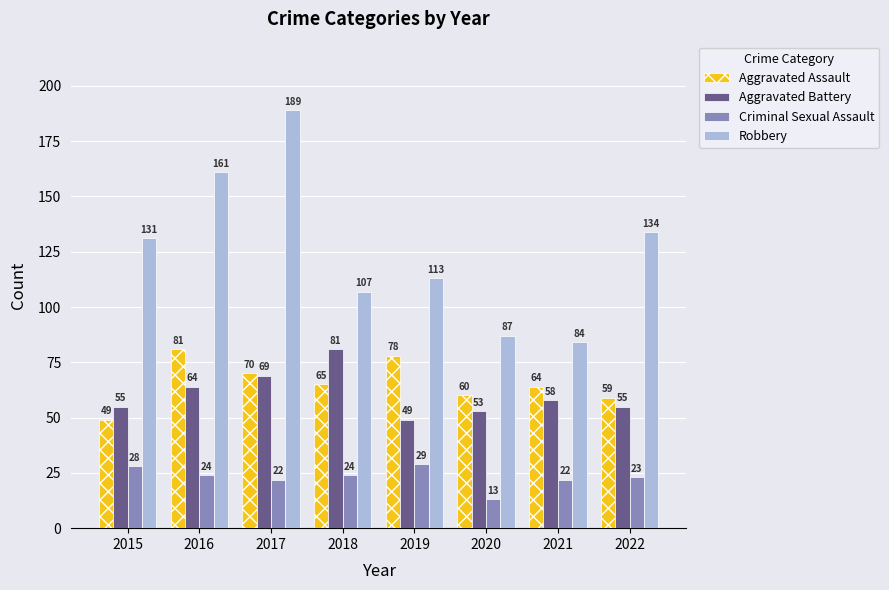

Reading left to right, extract all data points from this chart.

Aggravated Assault: 49	81	70	65	78	60	64	59
Aggravated Battery: 55	64	69	81	49	53	58	55
Criminal Sexual Assault: 28	24	22	24	29	13	22	23
Robbery: 131	161	189	107	113	87	84	134